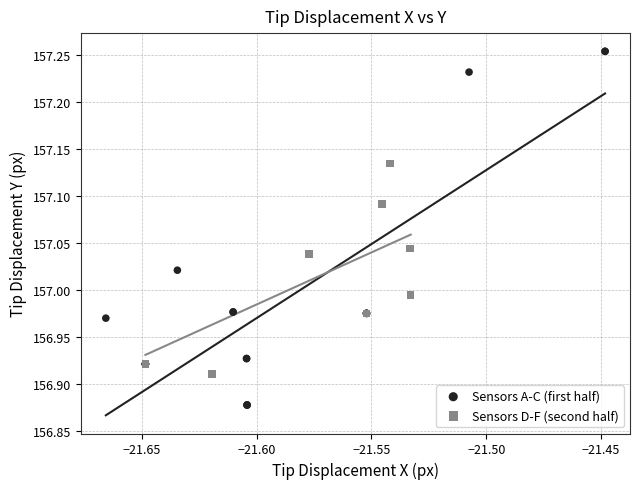

What are all the series names shown in the legend?

Sensors A-C (first half), Sensors D-F (second half)